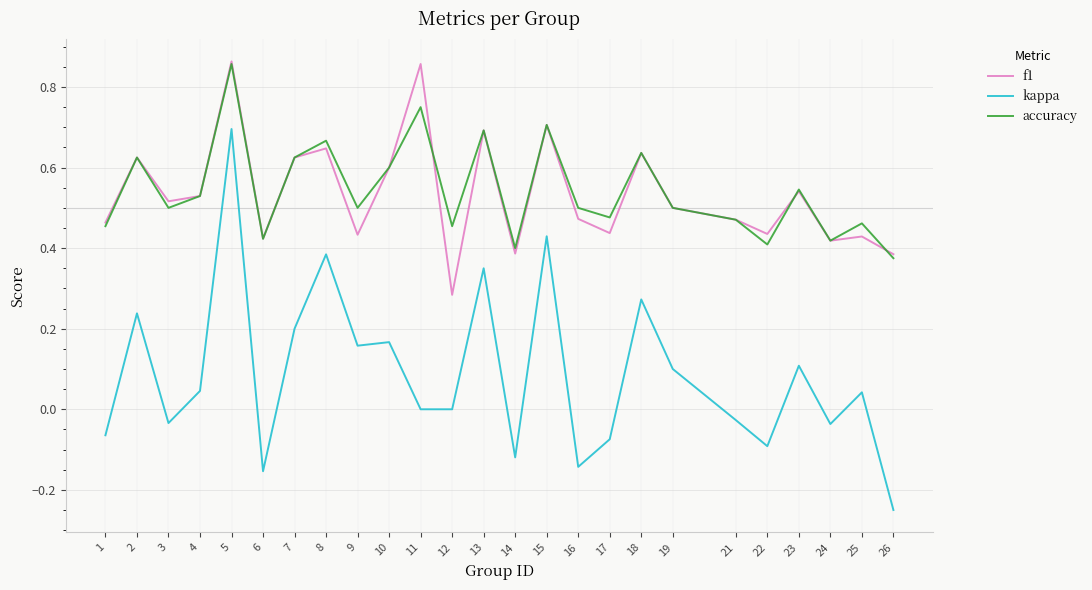

Which series has the largest range (max minus min)?

kappa